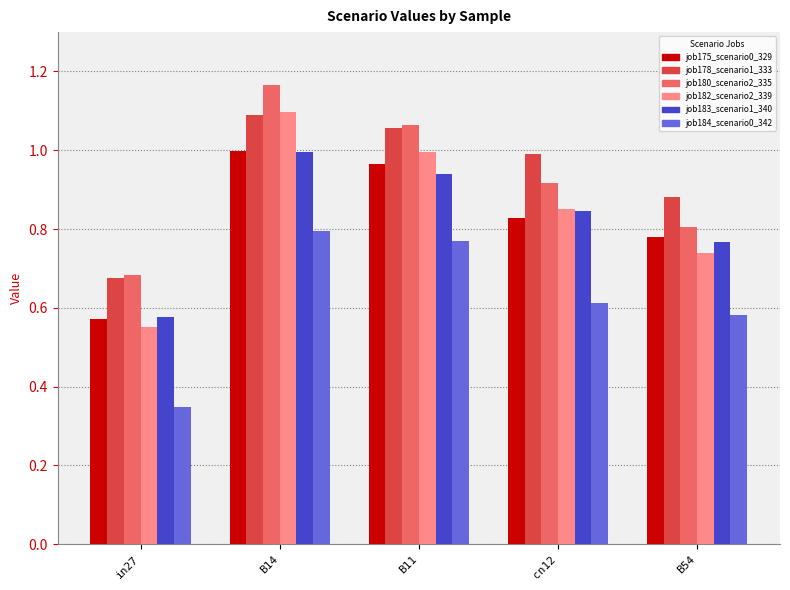

At which category does the chart reach its peak across all series?

B14